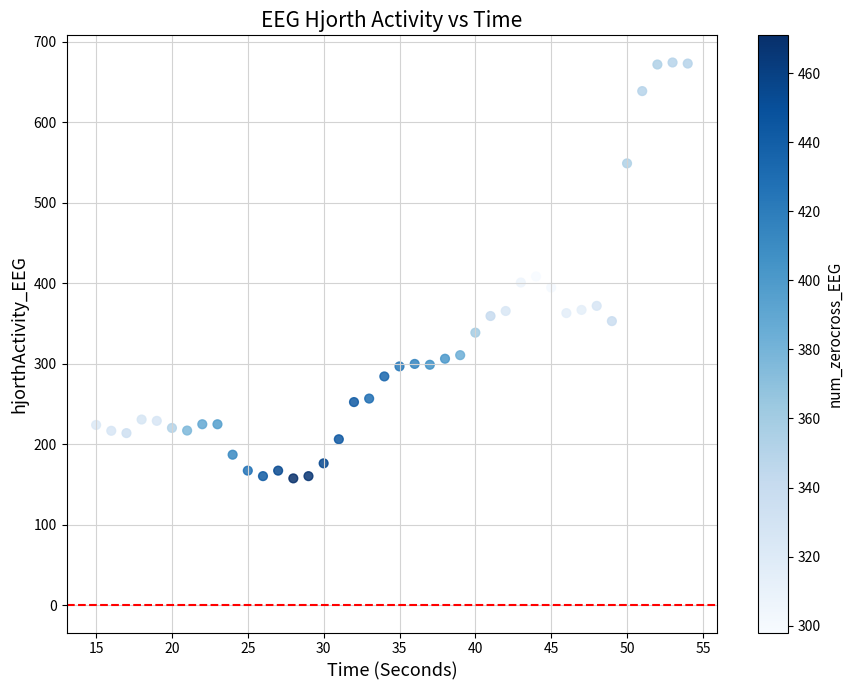

What is the range of Y values (max minus min)?

516.5